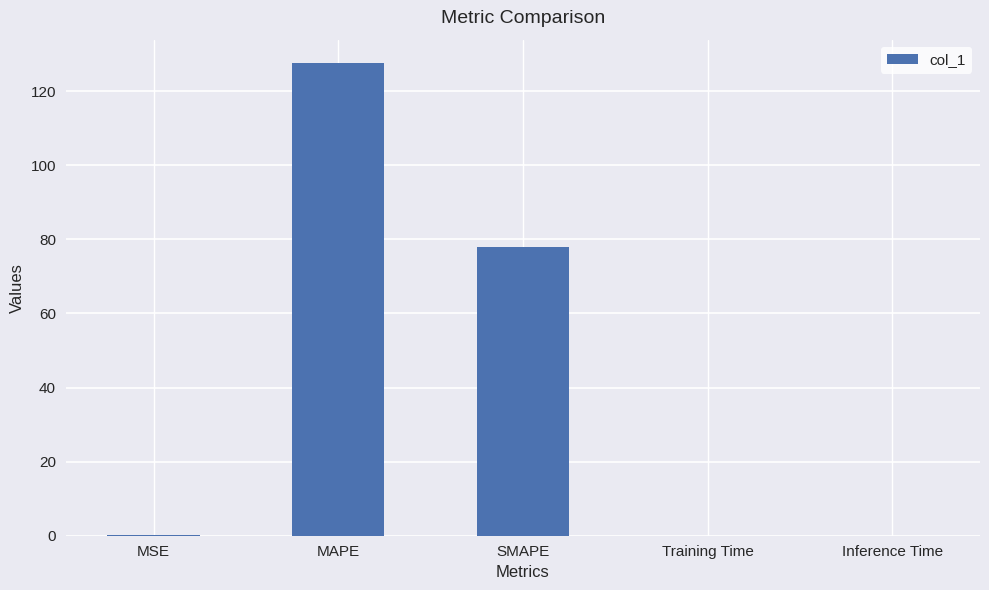

Is it true that the value at Inference Time is 0.0?

True